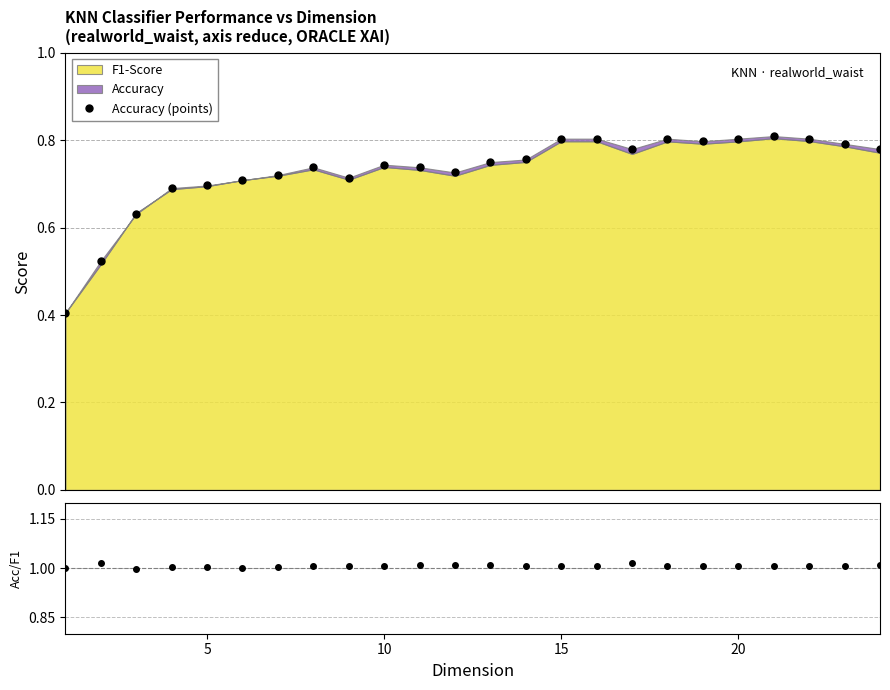

The value of Accuracy (points) at 10 is 0.7. True or false?

True